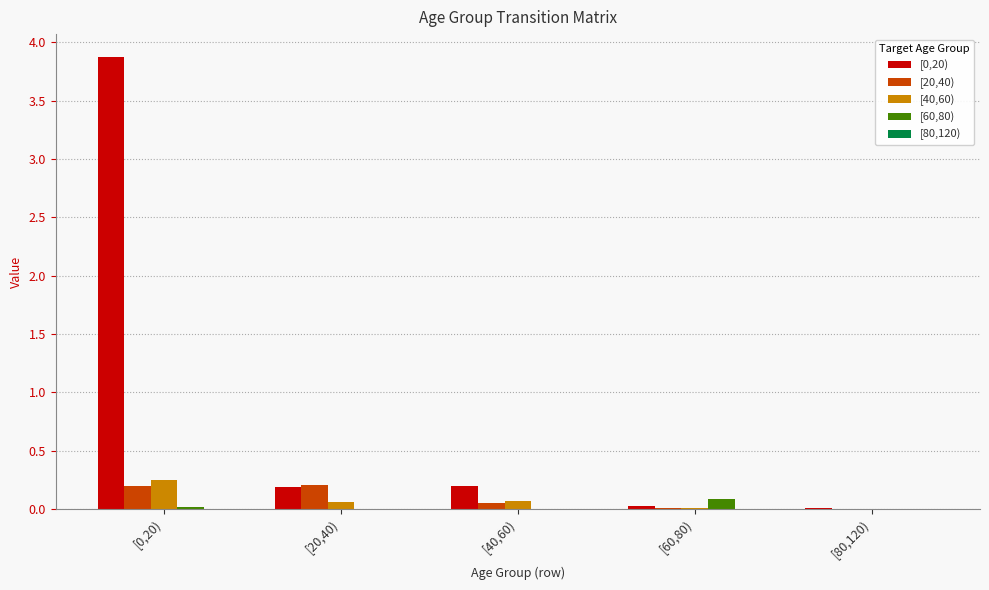

Are the bars grouped side by side (vs. stacked)?

Yes